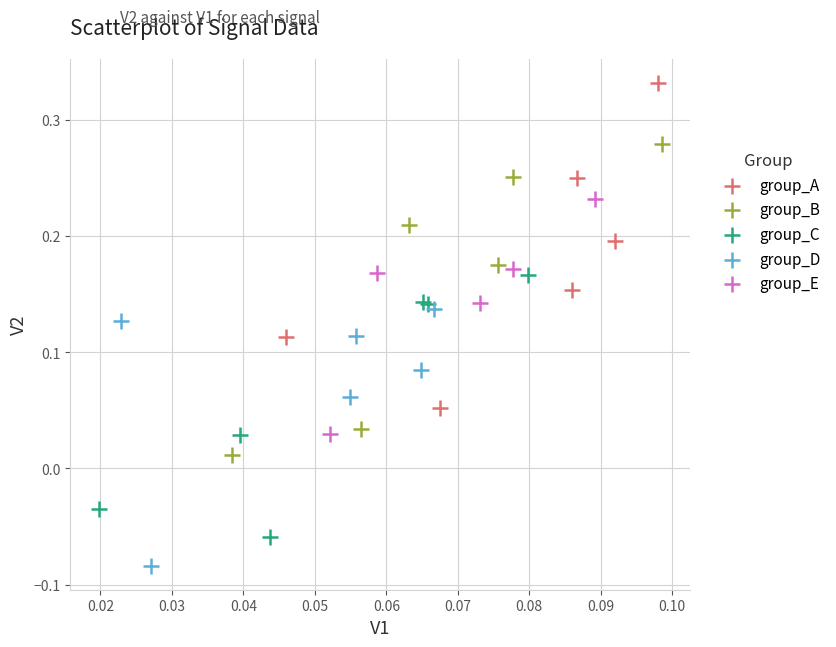

Which series has the widest spread of Y values?

group_A